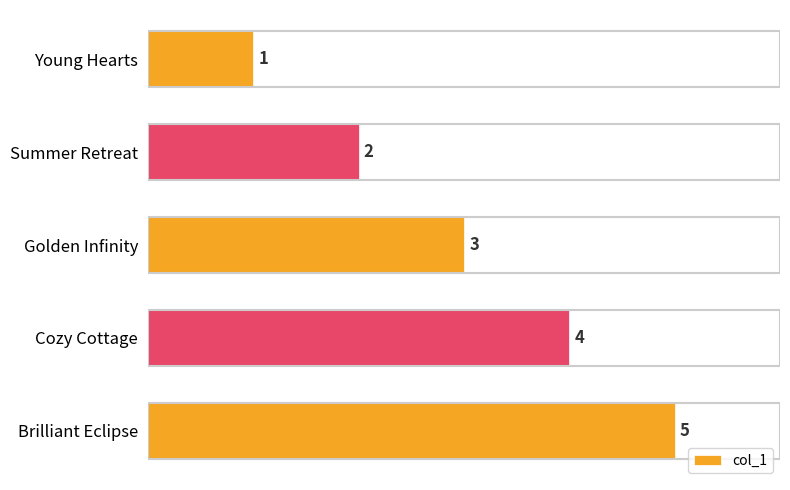

What is the change in value from Cozy Cottage to Brilliant Eclipse?

+1